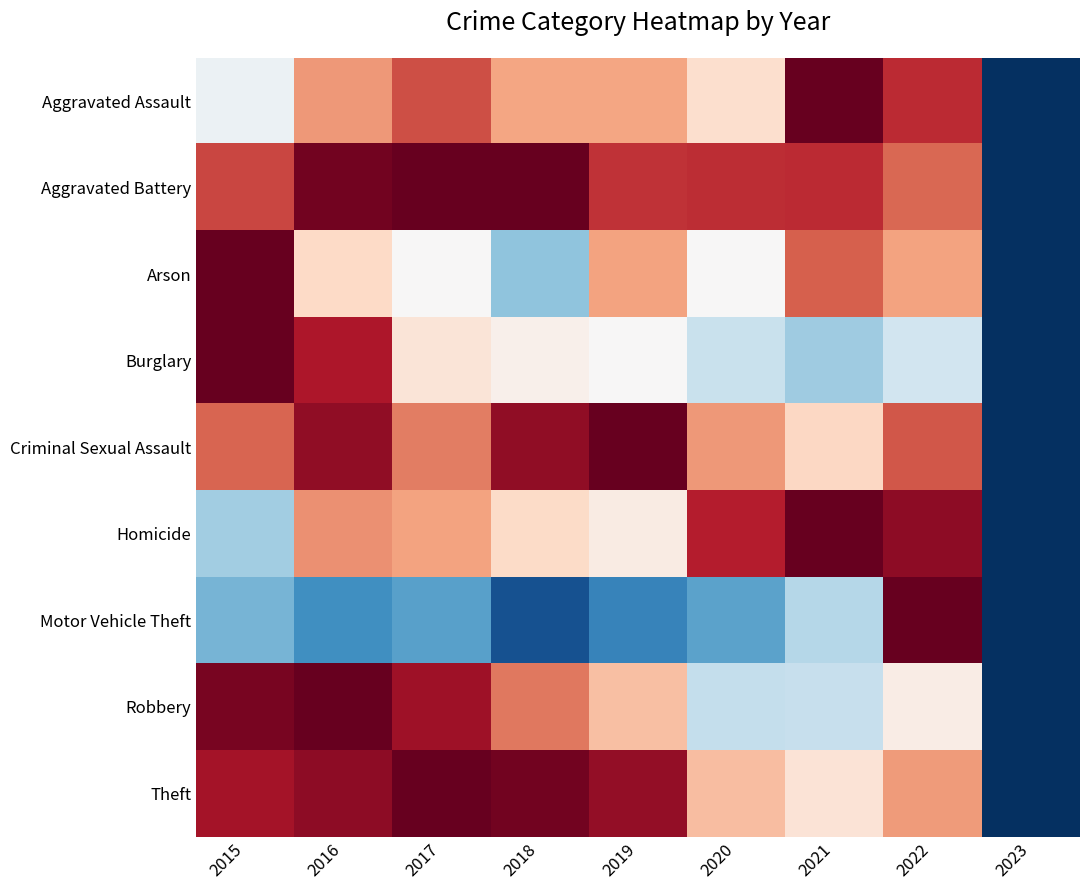

Which has a higher value, 2017 or 2015?

2017